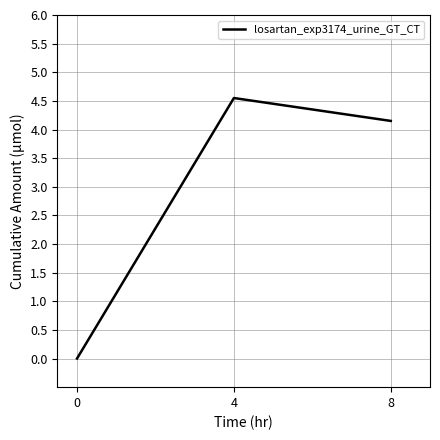

The value at 8 is 1.1. True or false?

False